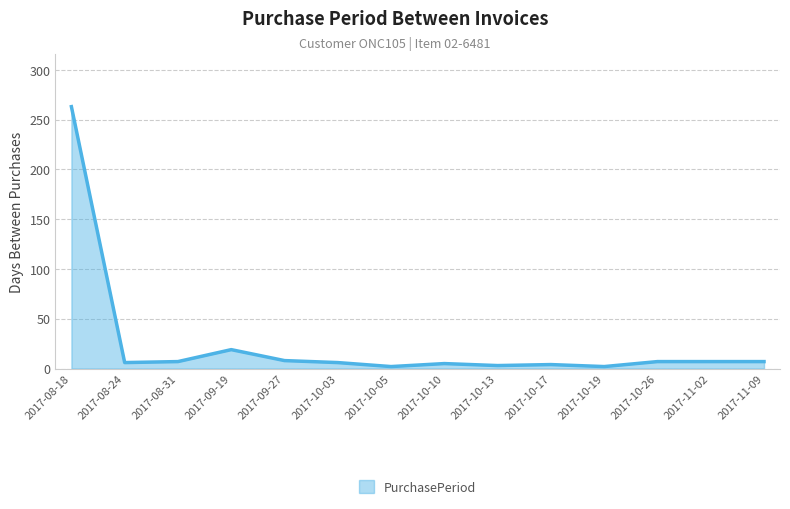

Where is the data nearest to the value 132?

2017-09-19